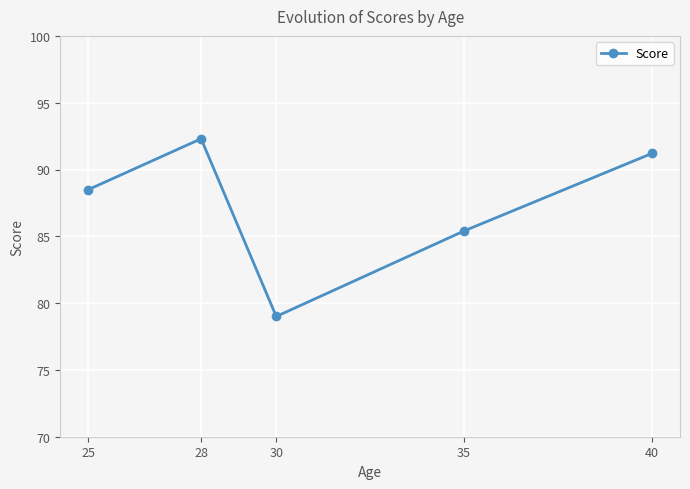

Which label corresponds to the smallest value in the chart?

30